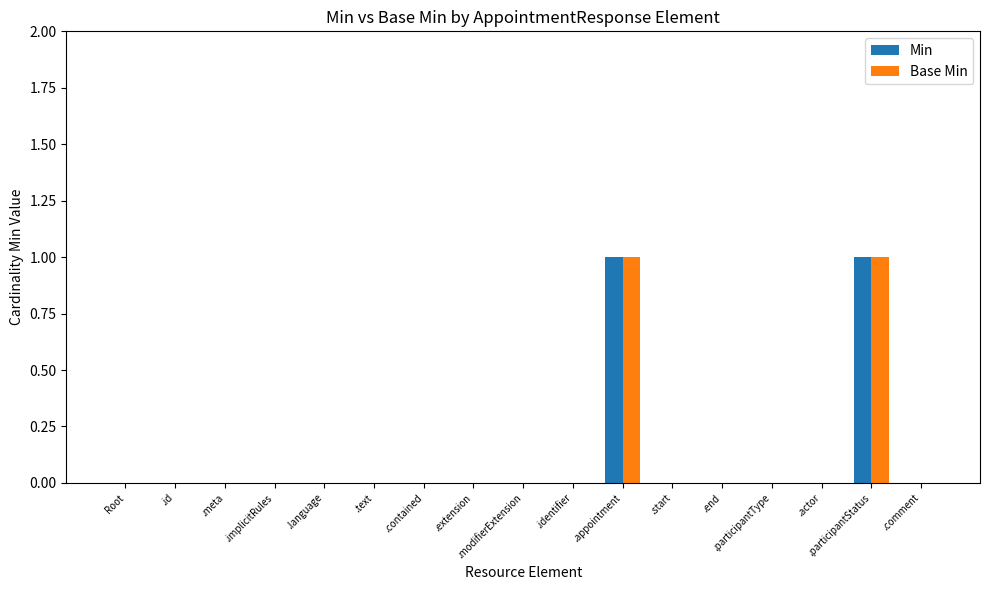

Reading right to left, extract all data points from this chart.

Min: 0	1	0	0	0	0	1	0	0	0	0	0	0	0	0	0	0
Base Min: 0	1	0	0	0	0	1	0	0	0	0	0	0	0	0	0	0